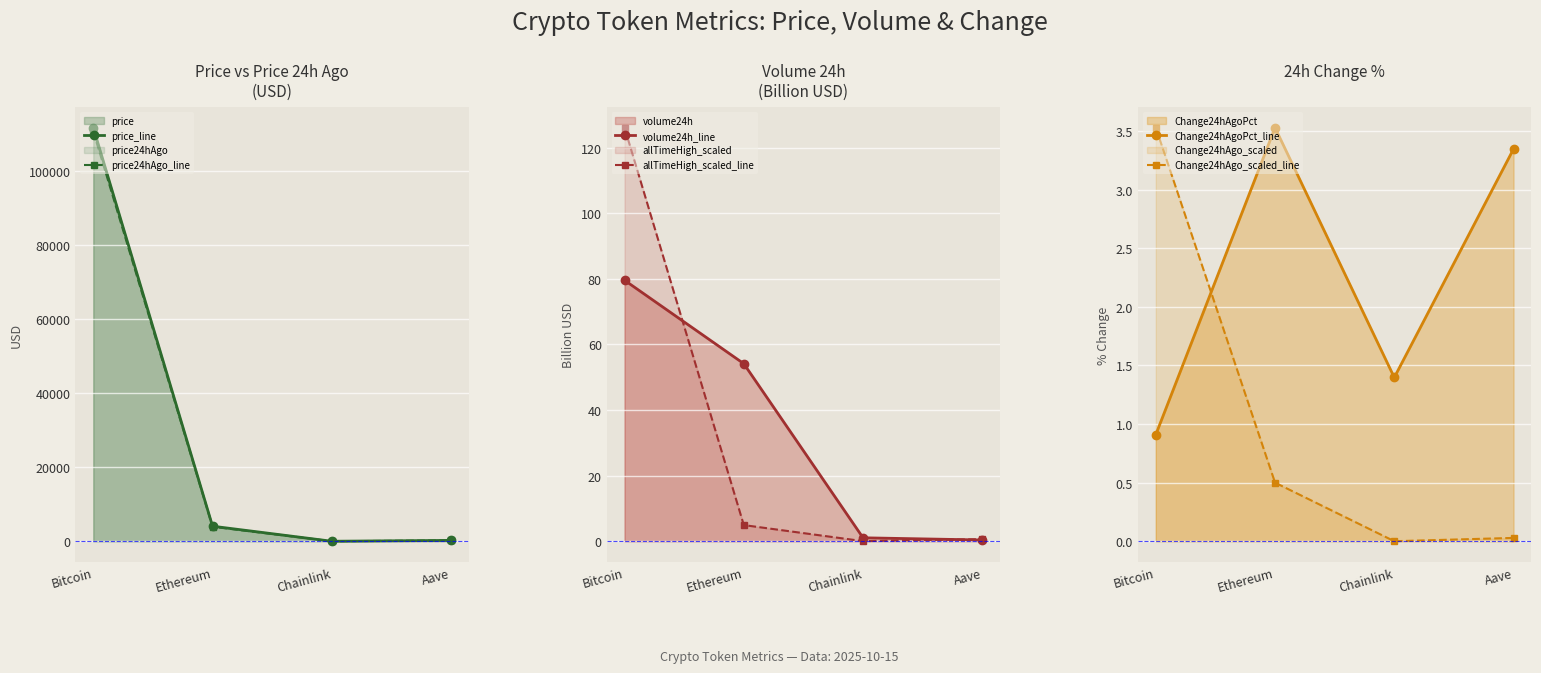

True or false: volume24h_line and allTimeHigh_scaled_line cross at least once.

True